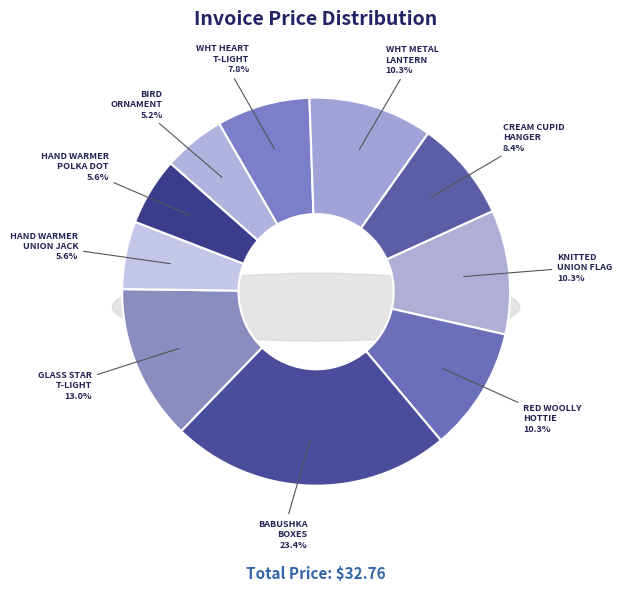

Approximately how many times larger is the value at GLASS STAR FROSTED T-LIGHT HOLDER compared to WHITE HANGING HEART T-LIGHT HOLDER?

1.7